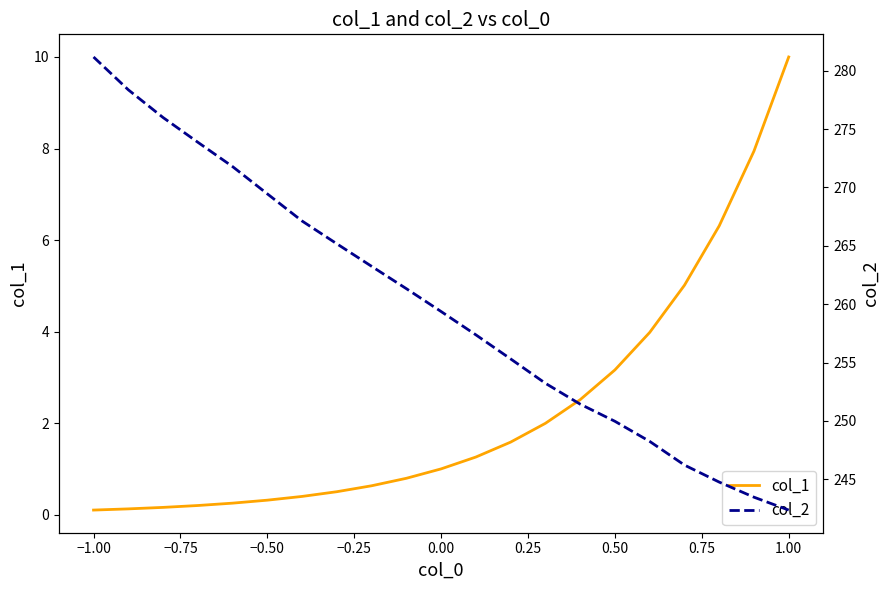

True or false: col_1 and col_2 cross at least once.

False